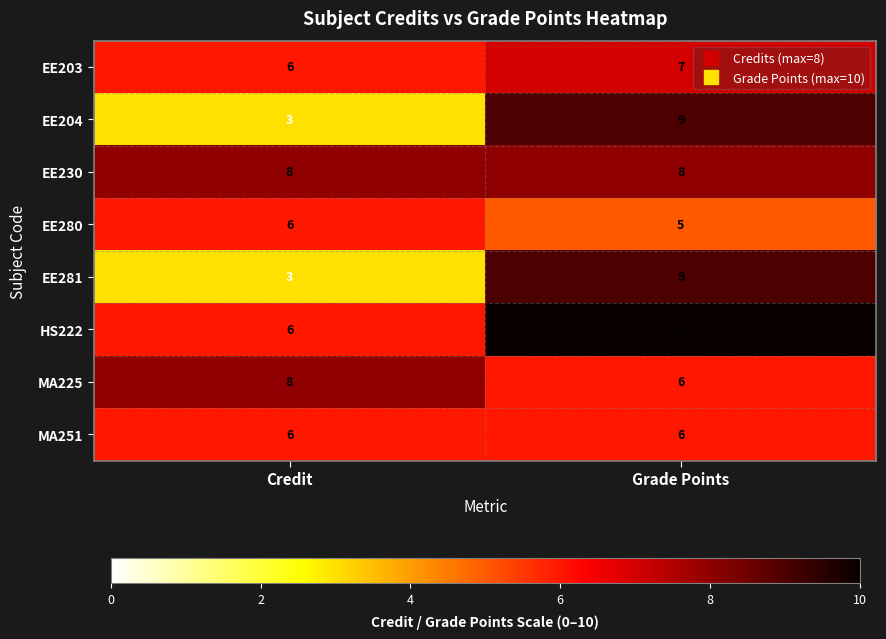

Reading left to right, what are all the values shown in this chart?

EE203: Credit=6	Grade Points=7
EE204: Credit=3	Grade Points=9
EE230: Credit=8	Grade Points=8
EE280: Credit=6	Grade Points=5
EE281: Credit=3	Grade Points=9
HS222: Credit=6	Grade Points=10
MA225: Credit=8	Grade Points=6
MA251: Credit=6	Grade Points=6